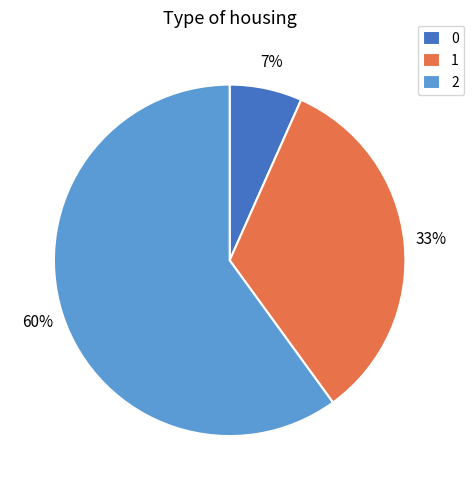

What is the ratio of the value at 1 to the value at 2?

0.6